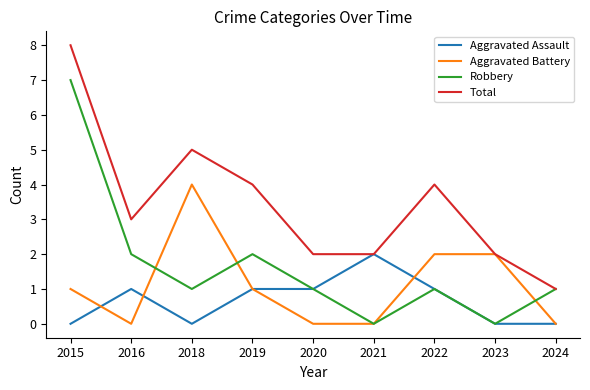

What is the sum of the Robbery values at 2022 and 2018?

2